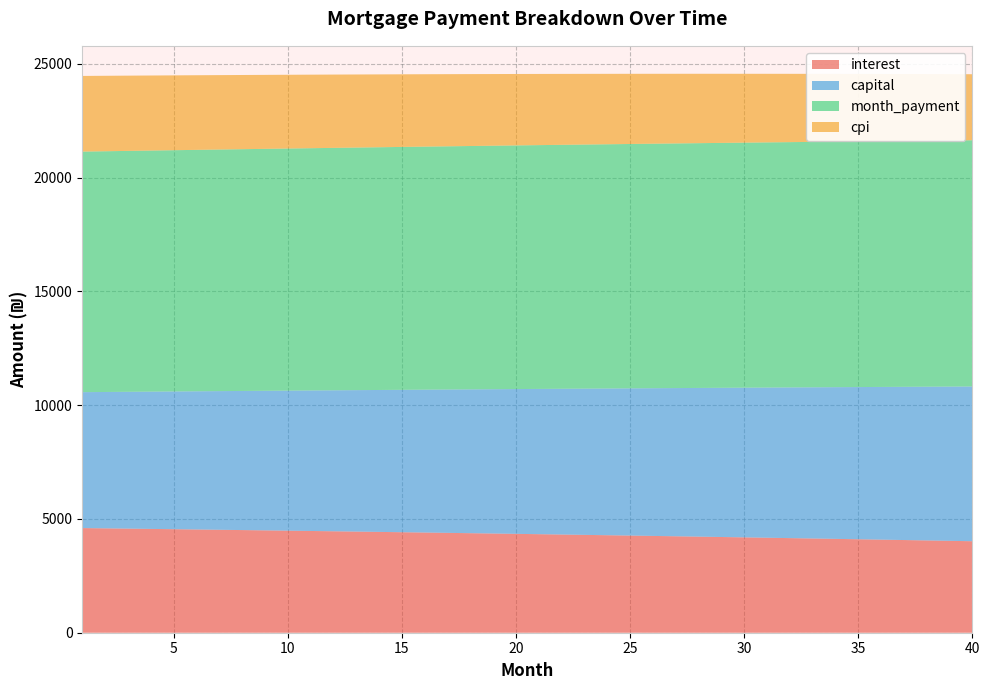

Reading left to right, extract all data points from this chart.

interest: 4598.6	4586.5	4574.2	4561.8	4549.3	4536.6	4523.8	4510.9	4497.8	4484.6	4471.2	4457.7	4444.1	4430.3	4416.4	4402.4	4388.2	4373.8	4359.4	4344.7	4330.0	4315.0	4300.0	4284.8	4269.4	4253.9	4238.2	4222.4	4206.4	4190.3	4174.0	4157.6	4141.0	4124.2	4107.3	4090.3	4073.1	4055.7	4038.1	4020.4
capital: 5972.2	5992.1	6012.1	6032.1	6052.3	6072.4	6092.7	6113.0	6133.4	6153.8	6174.3	6194.9	6215.5	6236.3	6257.0	6277.9	6298.8	6319.8	6340.9	6362.0	6383.2	6404.5	6425.9	6447.3	6468.8	6490.3	6512.0	6533.7	6555.5	6577.3	6599.2	6621.2	6643.3	6665.4	6687.7	6710.0	6732.3	6754.8	6777.3	6799.9
month_payment: 10570.8	10578.6	10586.3	10594.0	10601.5	10609.0	10616.5	10623.8	10631.1	10638.4	10645.5	10652.6	10659.7	10666.6	10673.5	10680.3	10687.0	10693.7	10700.3	10706.8	10713.2	10719.6	10725.8	10732.0	10738.2	10744.2	10750.2	10756.1	10761.9	10767.6	10773.2	10778.8	10784.3	10789.7	10795.0	10800.2	10805.4	10810.4	10815.4	10820.3
cpi: 3324.5	3315.6	3306.7	3297.6	3288.4	3279.1	3269.7	3260.3	3250.7	3241.0	3231.2	3221.3	3211.4	3201.3	3191.1	3180.8	3170.4	3159.9	3149.3	3138.6	3127.8	3116.9	3105.8	3094.7	3083.4	3072.1	3060.6	3049.0	3037.4	3025.6	3013.6	3001.6	2989.5	2977.2	2964.9	2952.4	2939.8	2927.1	2914.2	2901.3